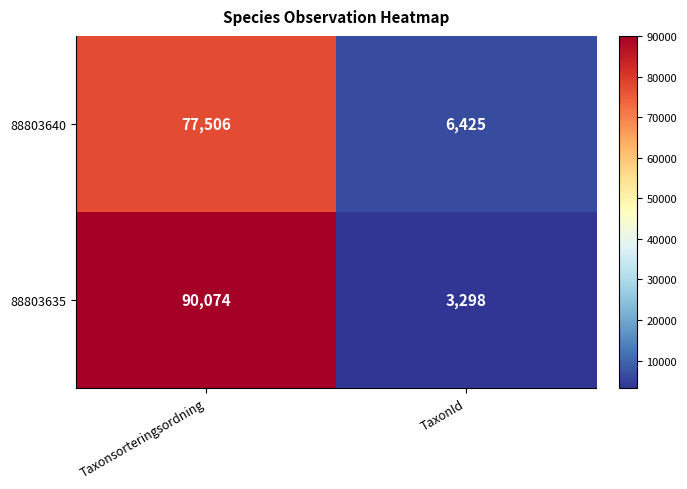

Which series has the largest total across all categories?

88803635